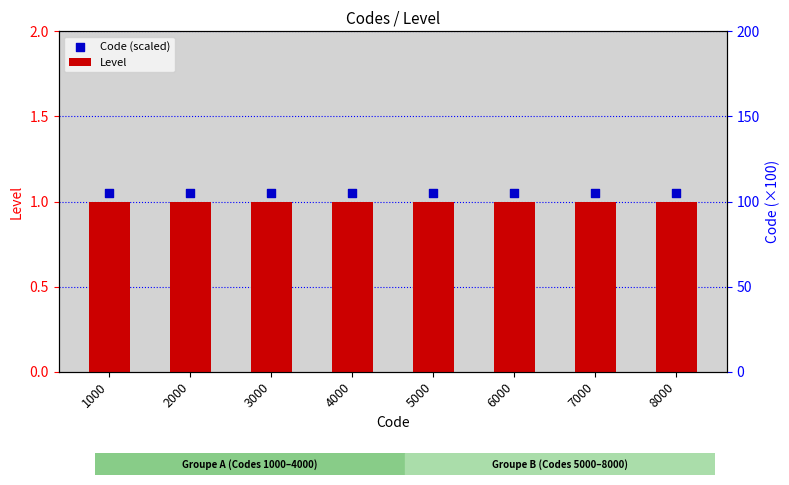

Which series has the largest total across all categories?

Code (scaled)